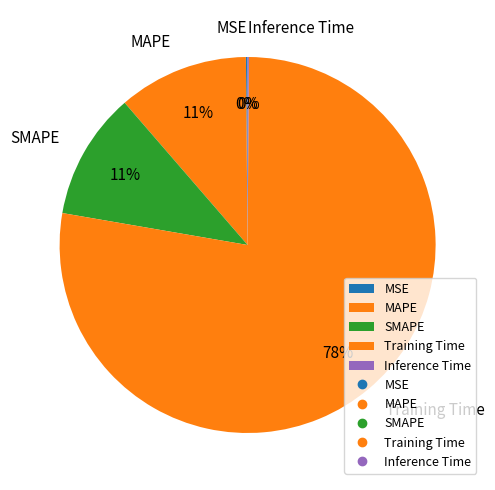

Is MAPE the majority of the pie?

No